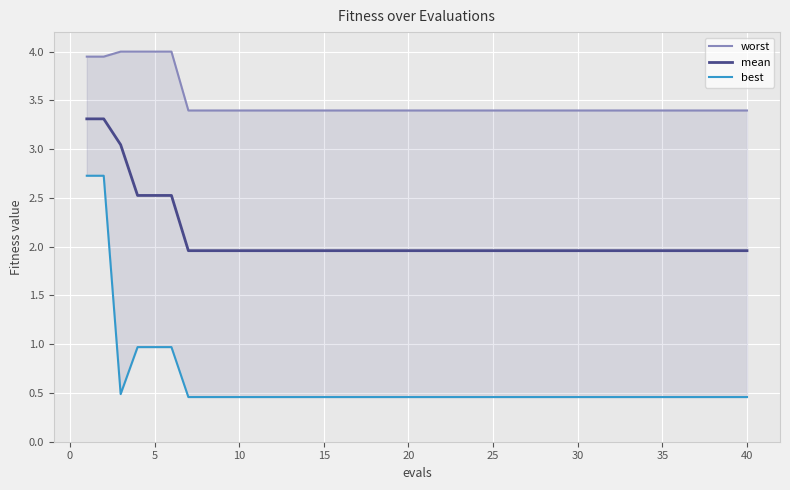

True or false: mean and best intersect in this chart.

False